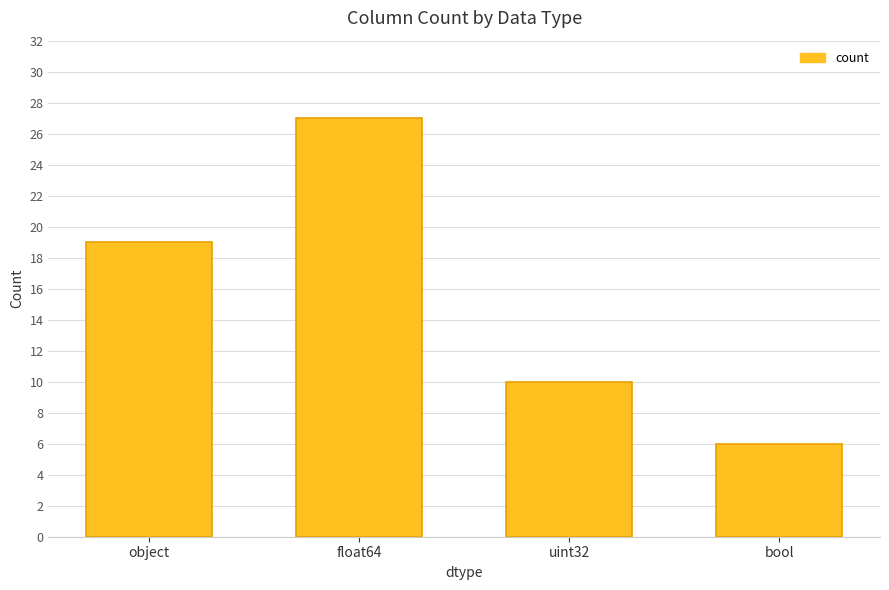

Reading left to right, list all the values displayed in this chart.

19	27	10	6